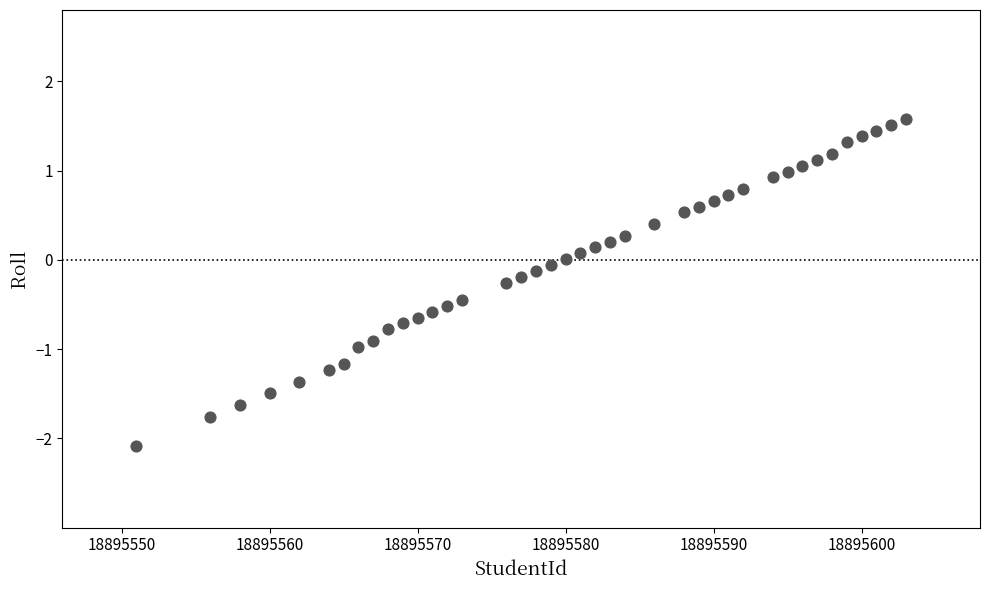

What is the range of X values (max minus min)?

52.0